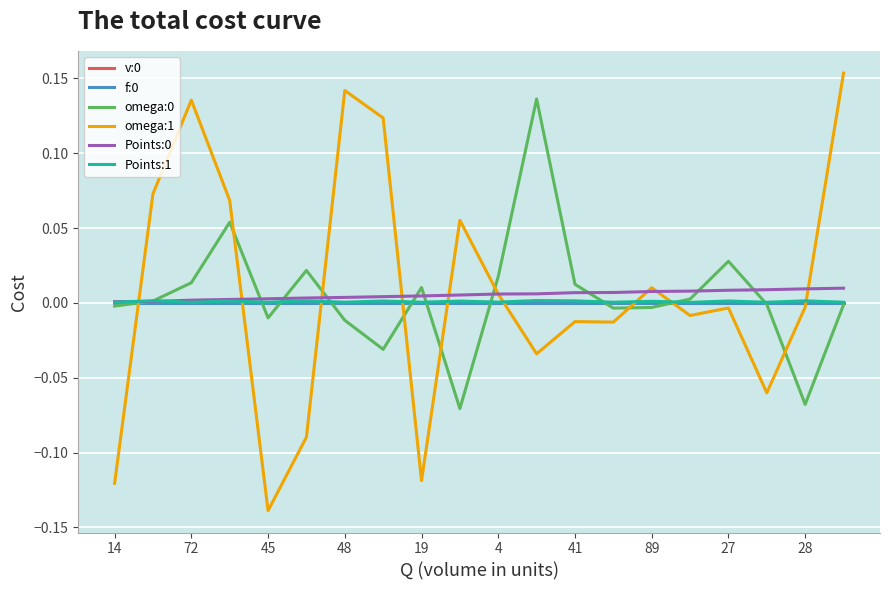

How many times do omega:0 and omega:1 cross each other?

9